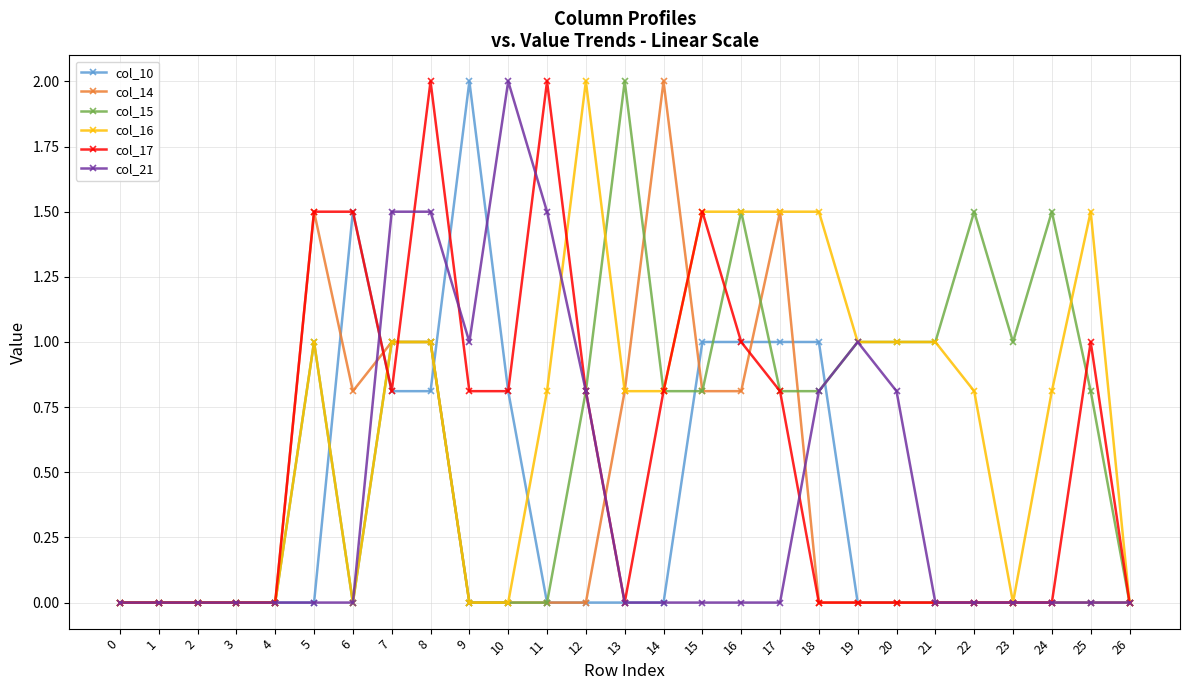

What value does the col_15 series have at 7?

1.0